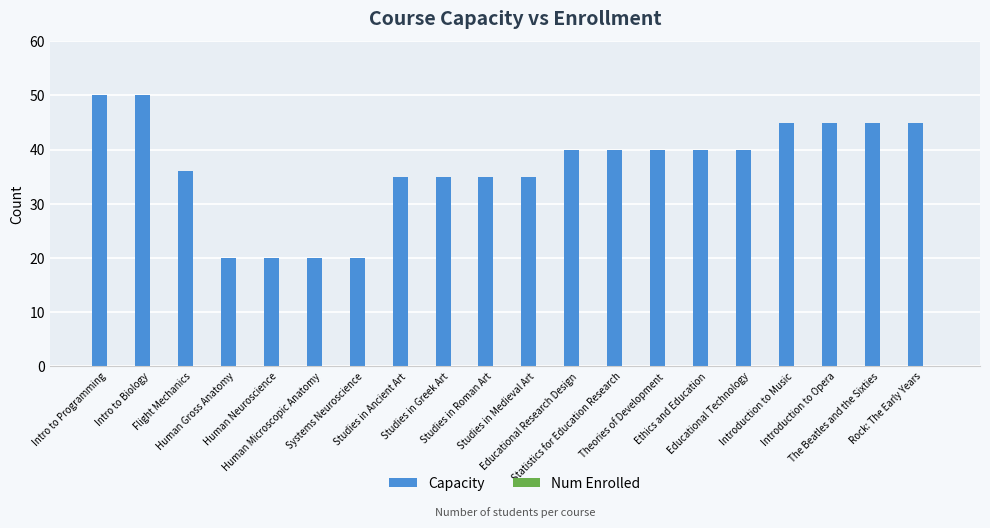

What is the greatest value displayed?

50